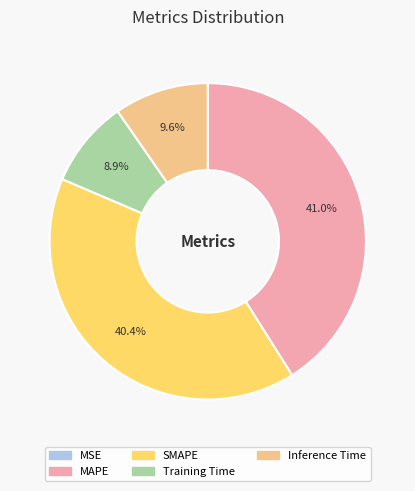

Between SMAPE and Training Time, which is larger?

SMAPE